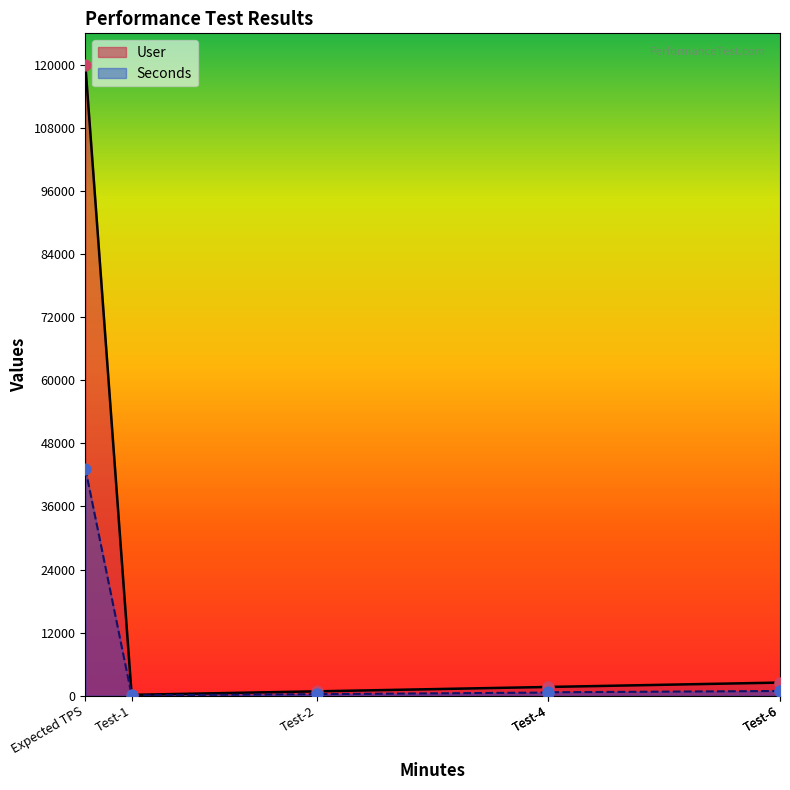

At how many categories does at least one series exceed 98741?

1